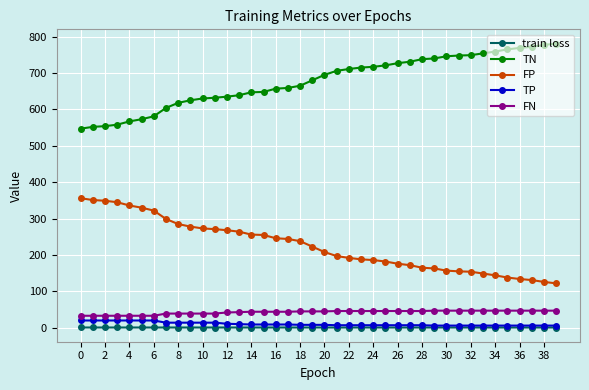

Which series has the largest total across all categories?

TN